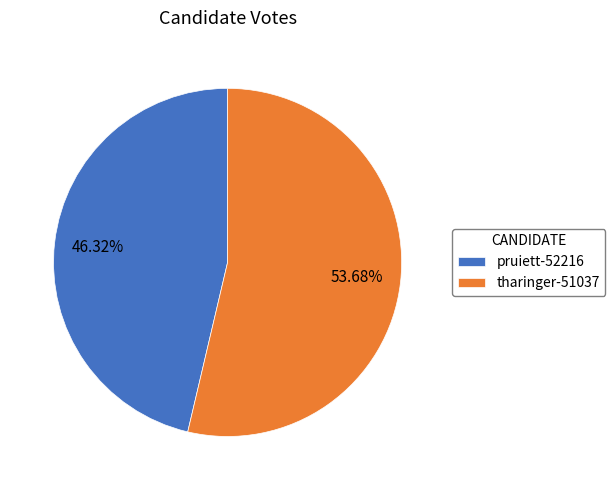

Approximately how many times larger is the value at pruiett-52216 compared to tharinger-51037?

0.9